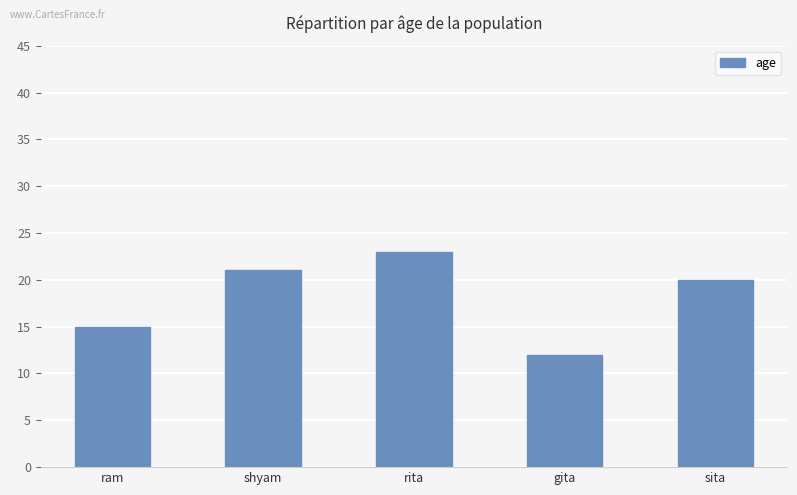

Reading left to right, extract all data points from this chart.

15	21	23	12	20